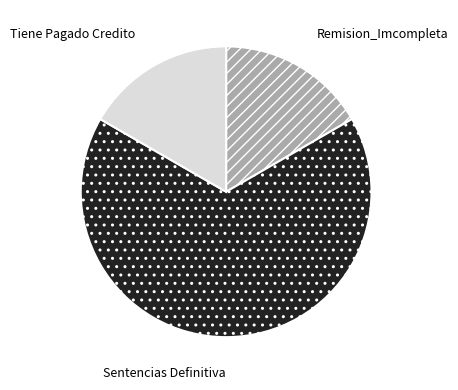

What is the largest slice in the pie chart?

Sentencias Definitiva